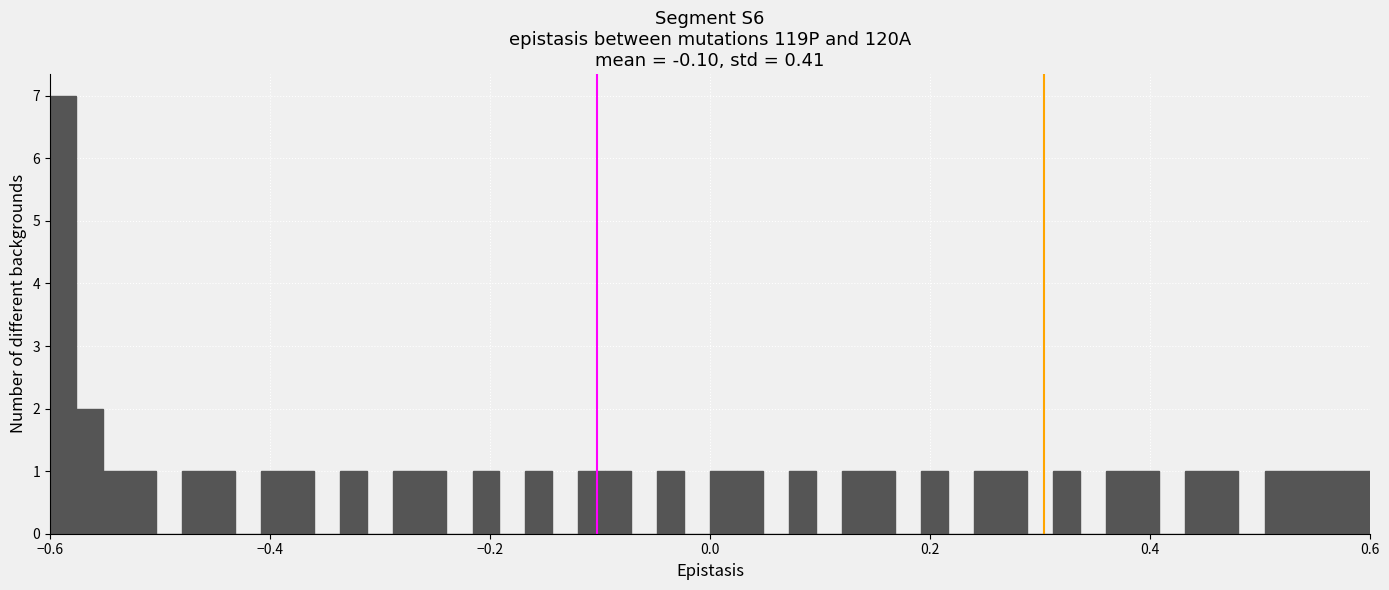

Read against the x-axis, roughly where is the centre of the tallest bar?

-0.58